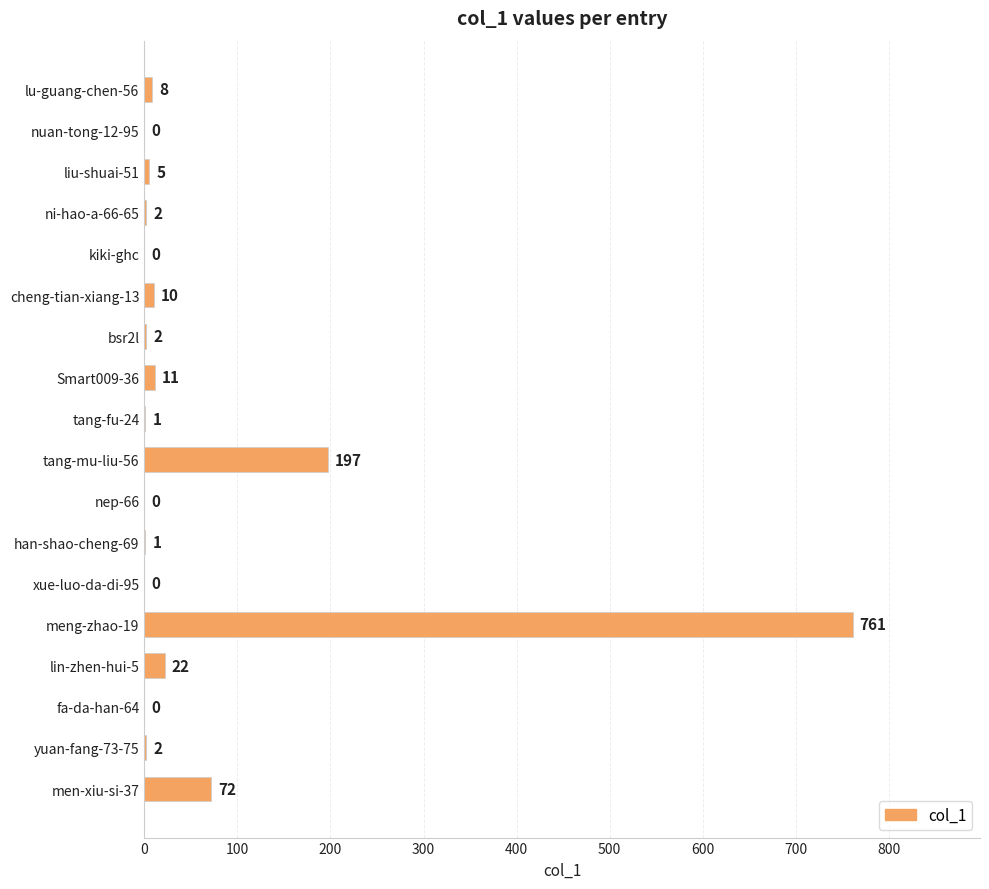

Where is the data nearest to the value 380?

tang-mu-liu-56